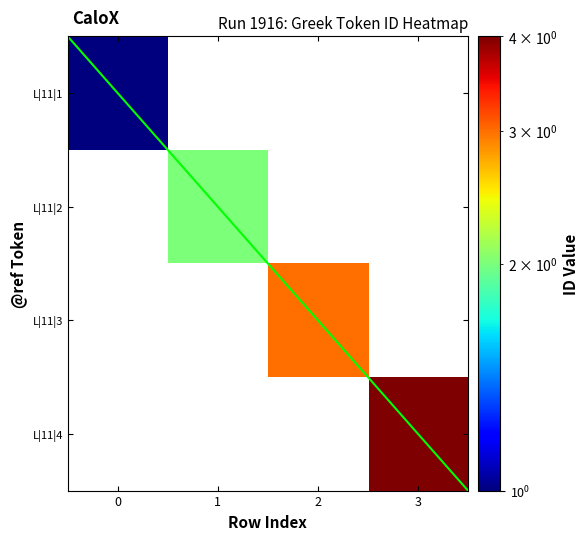

Which series has the largest range (max minus min)?

Leuven|1916|11|4